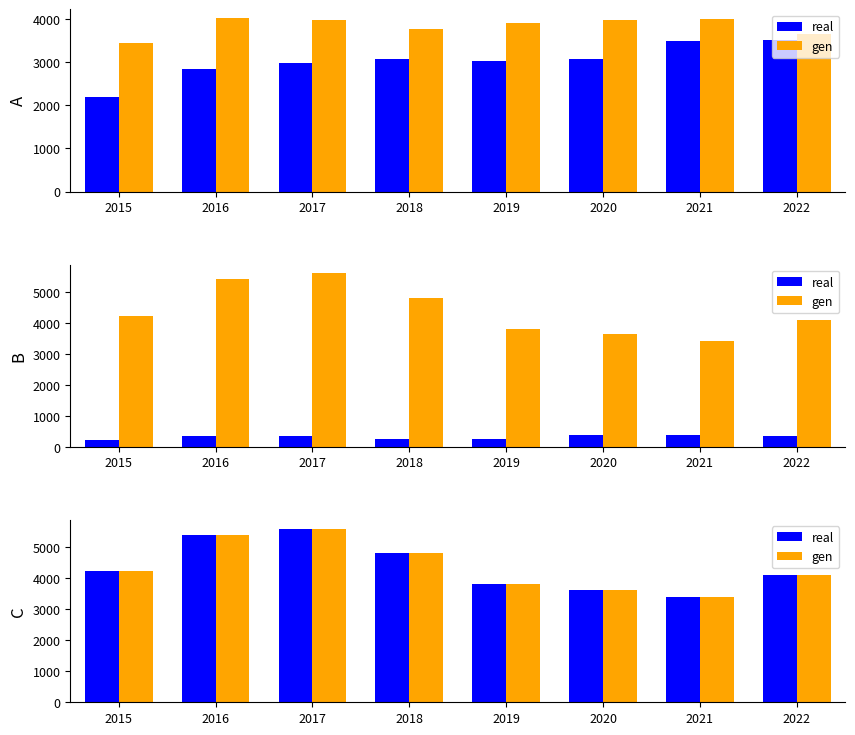

The gen series shows 3634 at 2020. True or false?

True